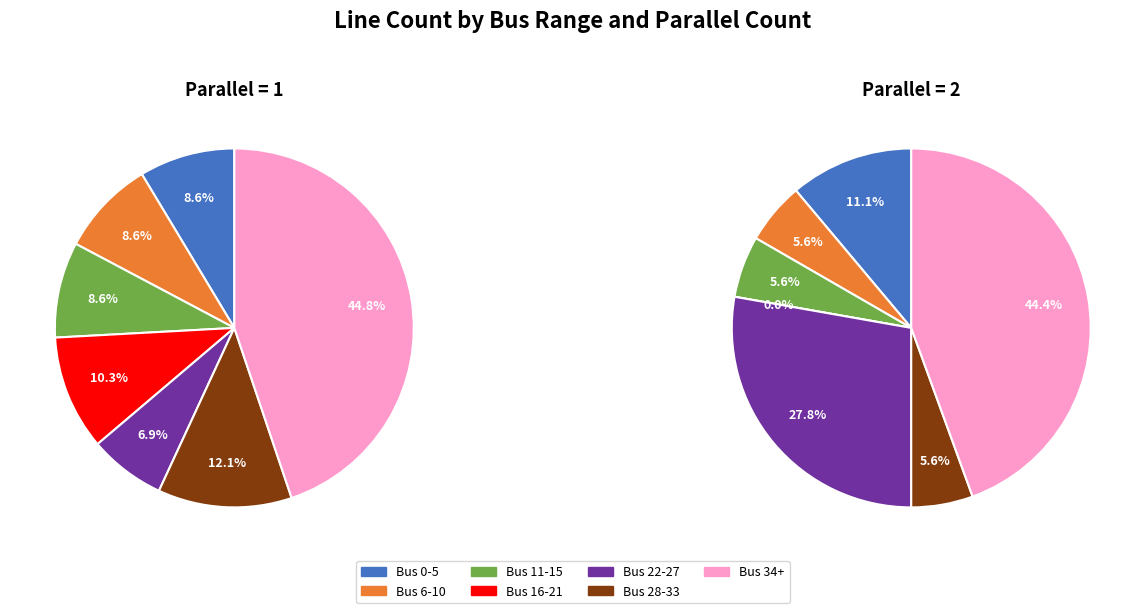

To the nearest percent, what is the combined percentage of parallel=2 and parallel=1?

100%